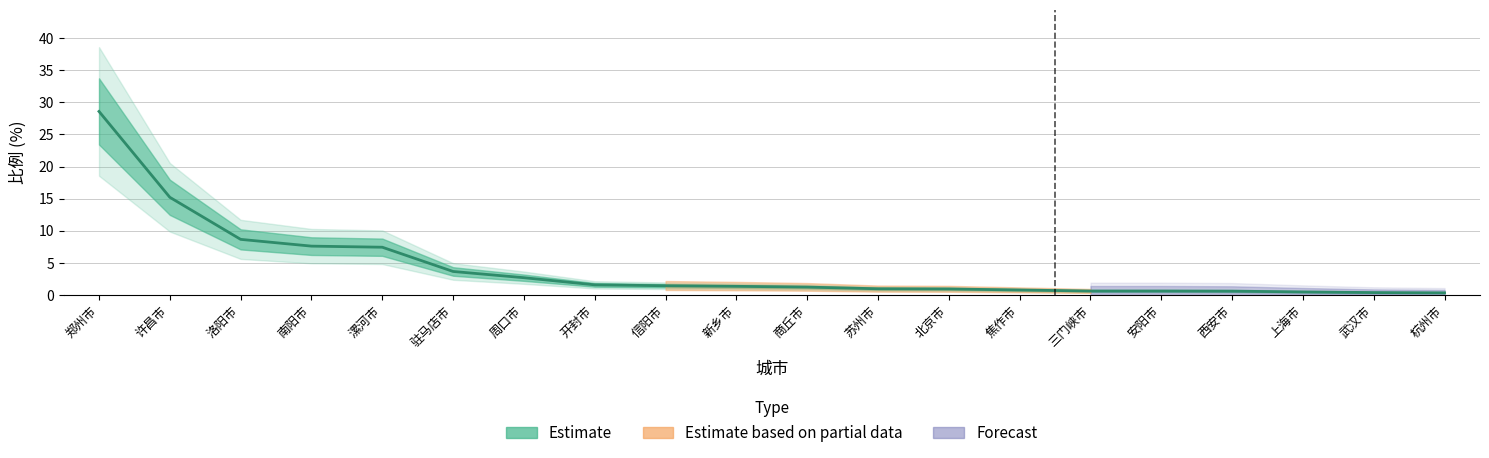

What is the change in value from 许昌市 to 西安市?

-14.6